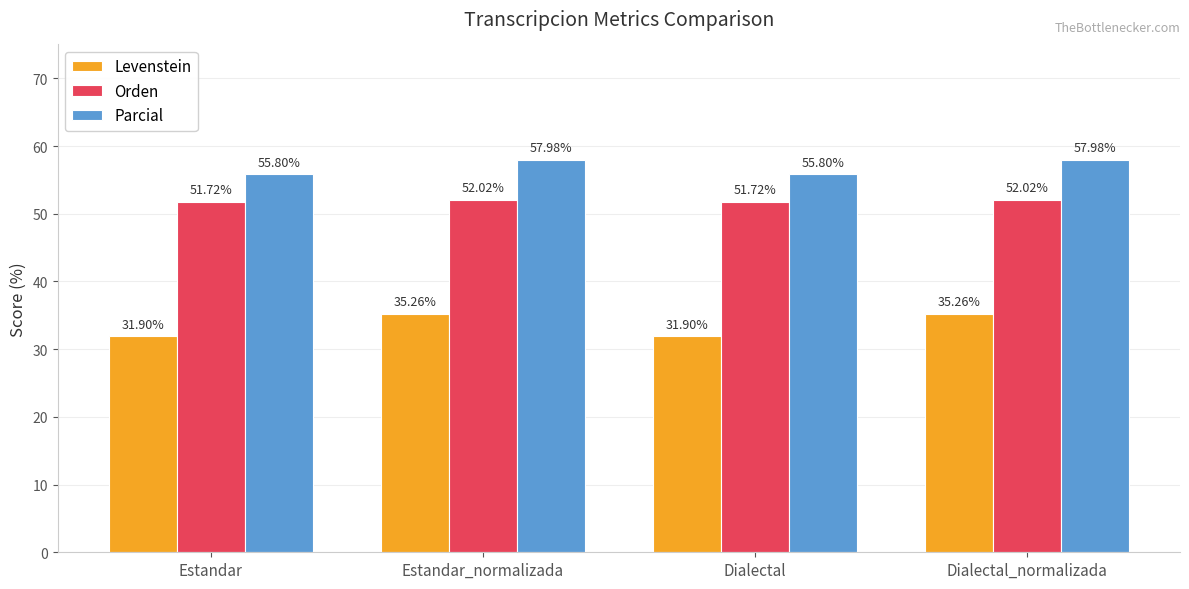

At which label does Parcial first exceed 57?

Estandar_normalizada